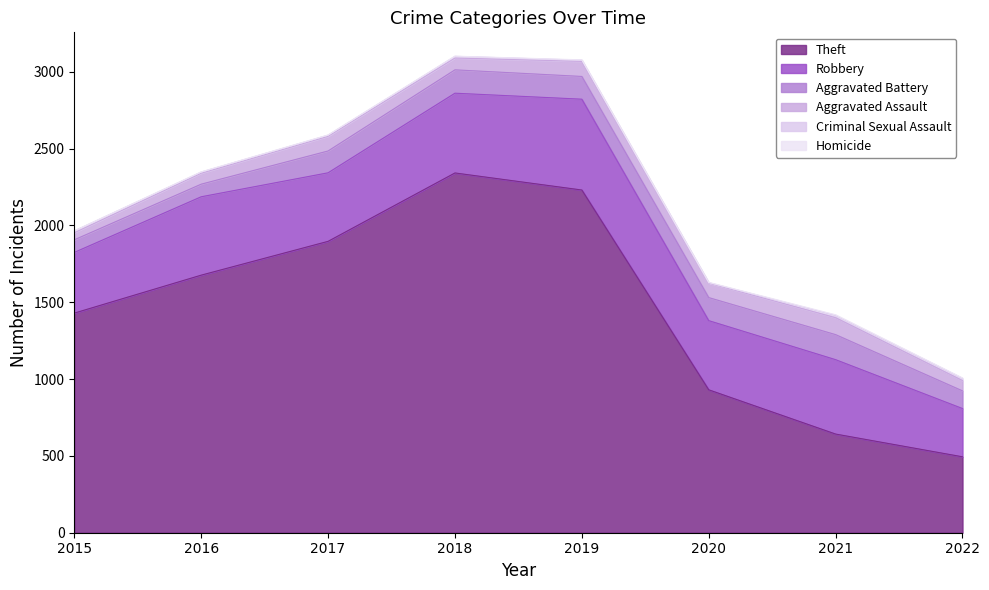

What is the total value across all series at 2019?

3077